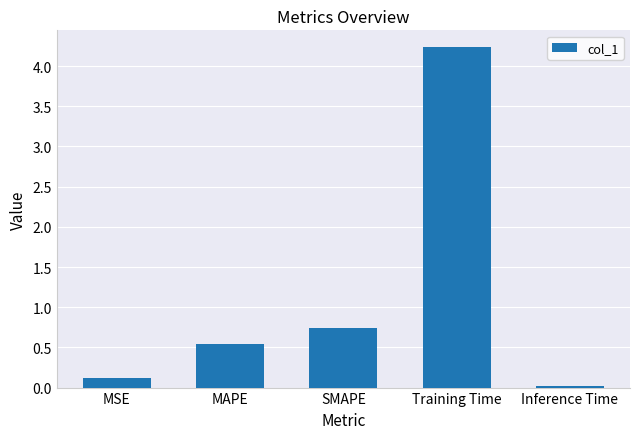

What value does the data have at Training Time?

4.2